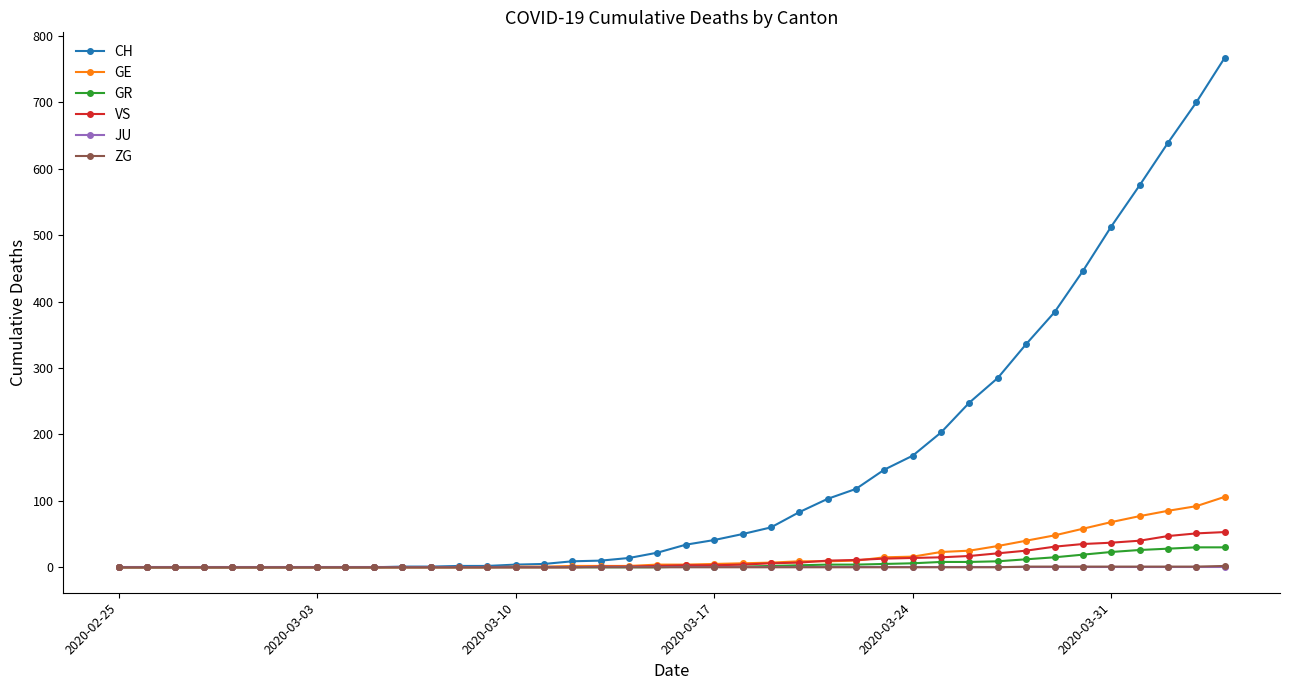

Which series has the largest range (max minus min)?

CH